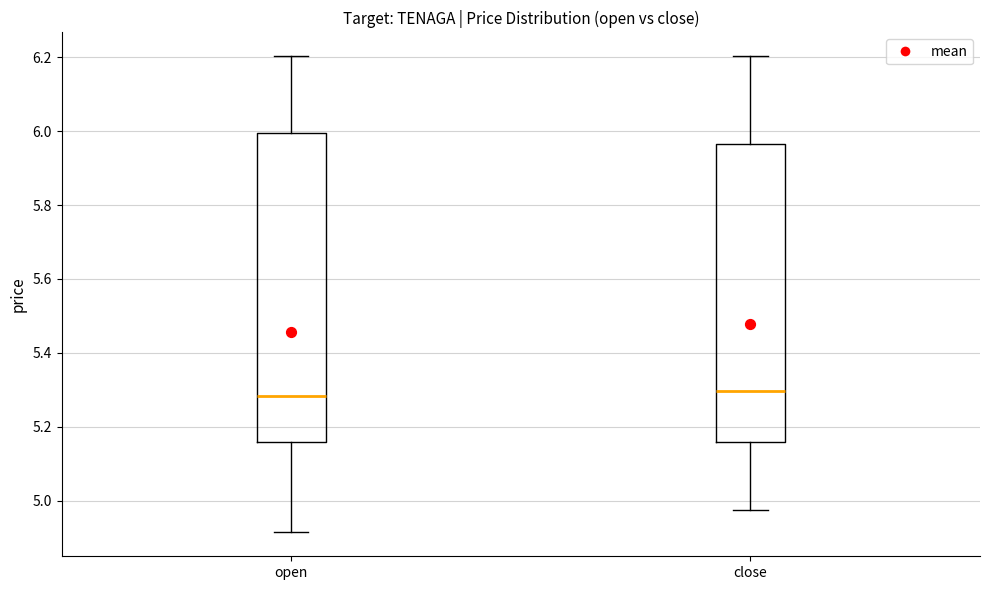

Which box is the tallest, from its lower edge to its upper edge?

open